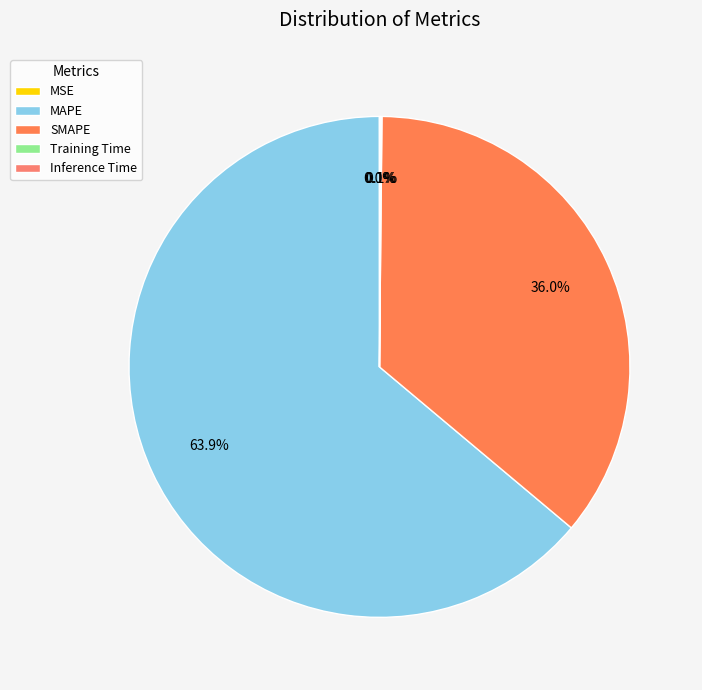

Count the number of slices in the pie.

5